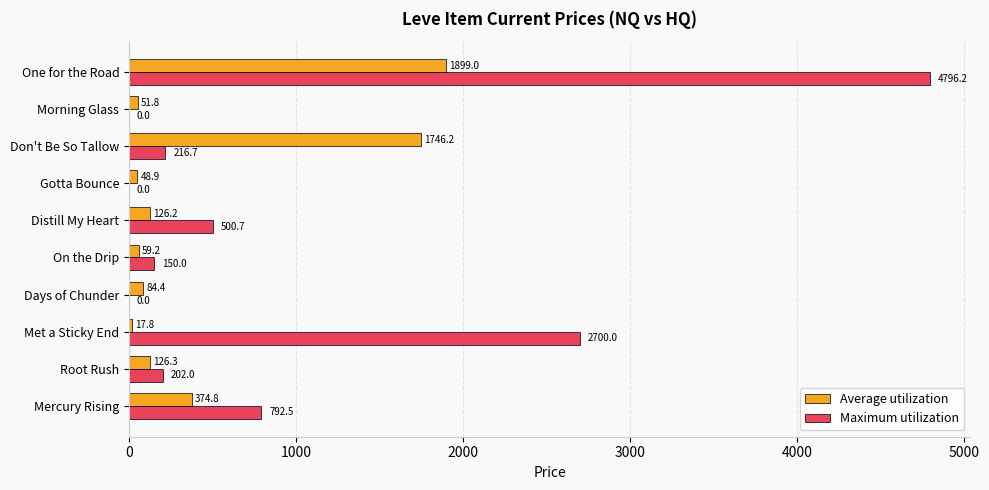

At which category is the sum across all series the highest?

One for the Road